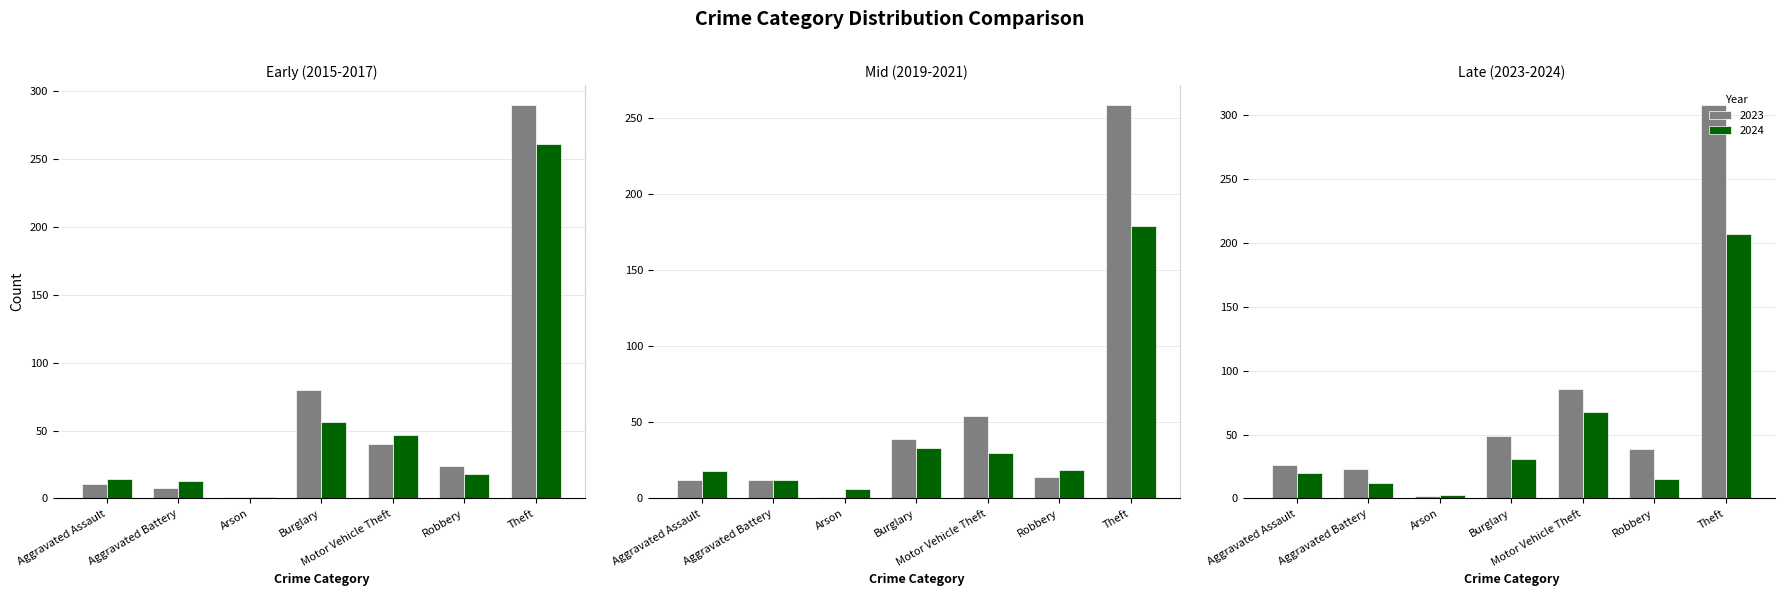

What is the total value across all series at Arson?

14